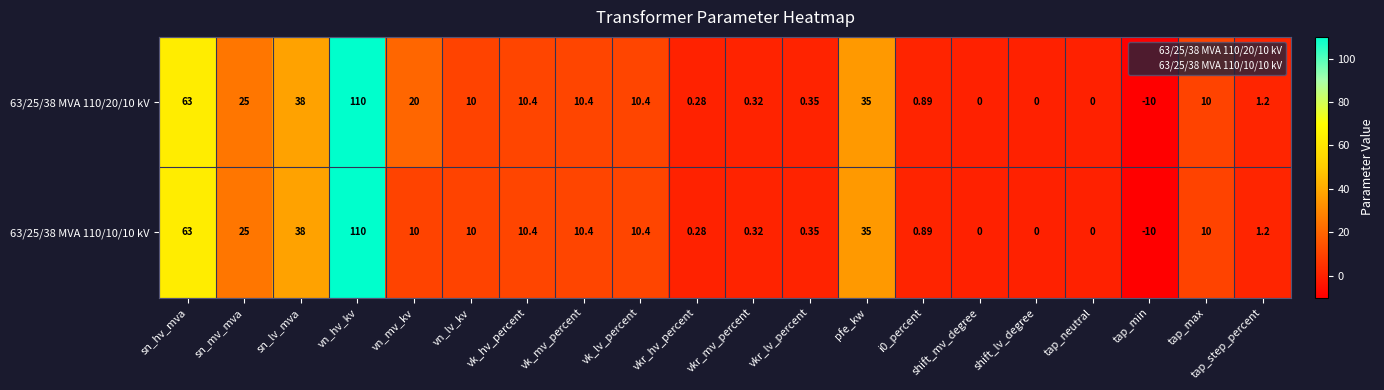

What is the smallest value displayed?

-10.0